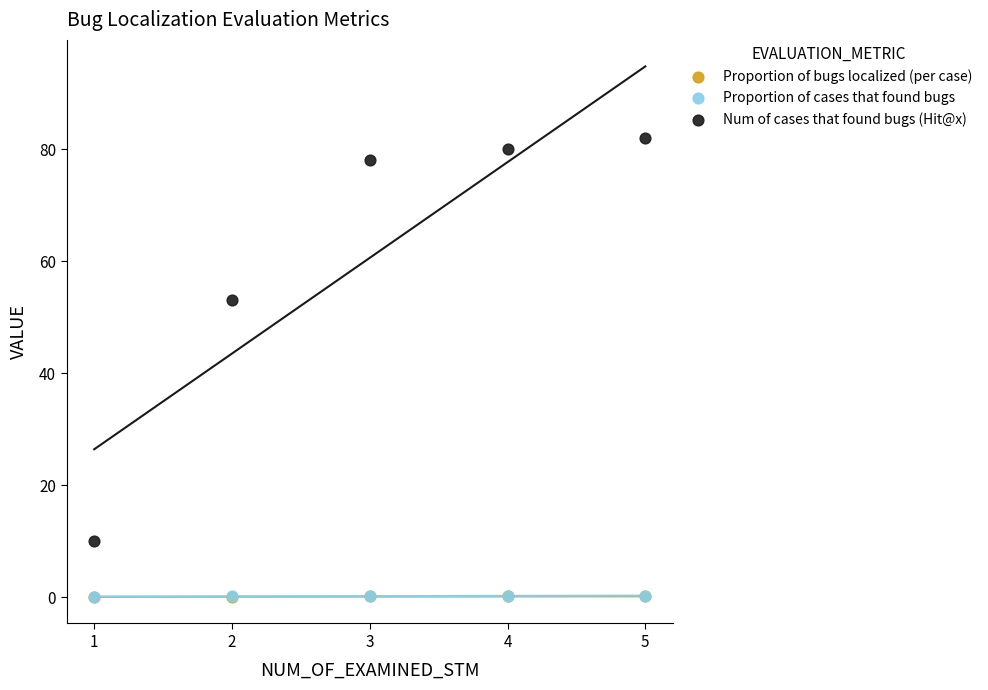

Which series has the widest spread of Y values?

Num of cases that found bugs (Hit@x)